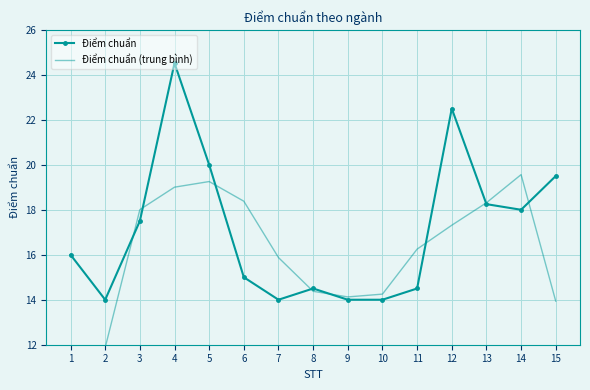

List the series in order of their peak value, lowest first.

Điểm chuẩn (trung bình), Điểm chuẩn